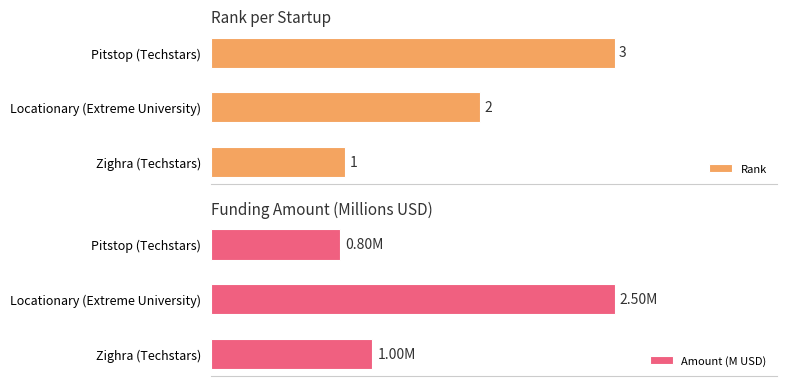

List the labels in order of Rank value, smallest first.

Zighra (Techstars), Locationary (Extreme University), Pitstop (Techstars)